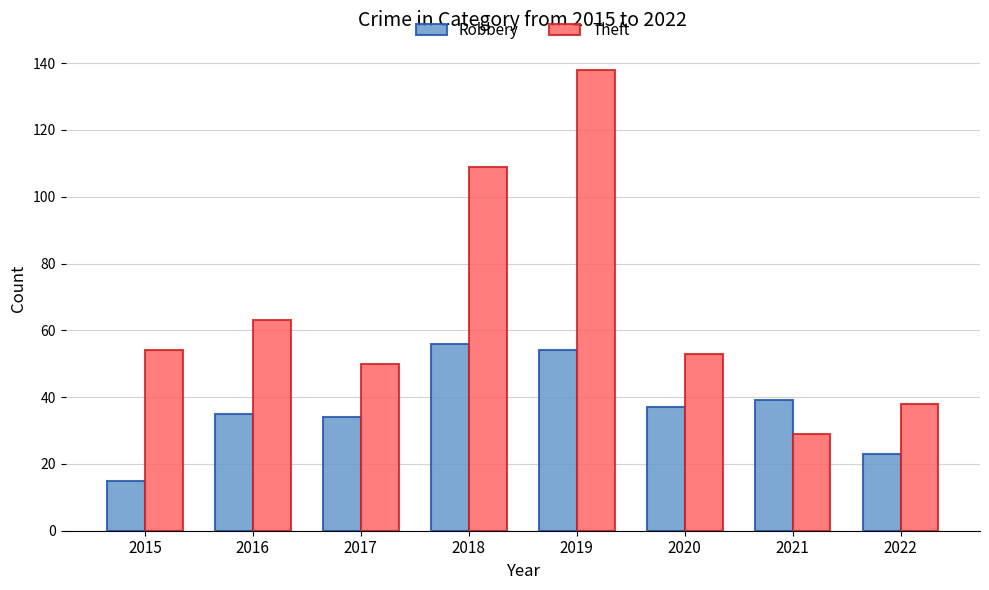

How many bars are there in each group?

2